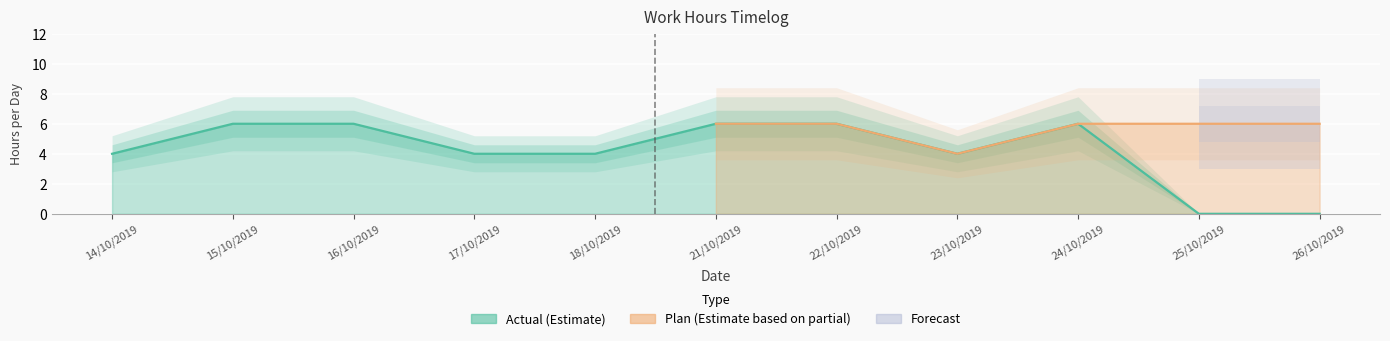

What is the maximum value shown in the chart?

6